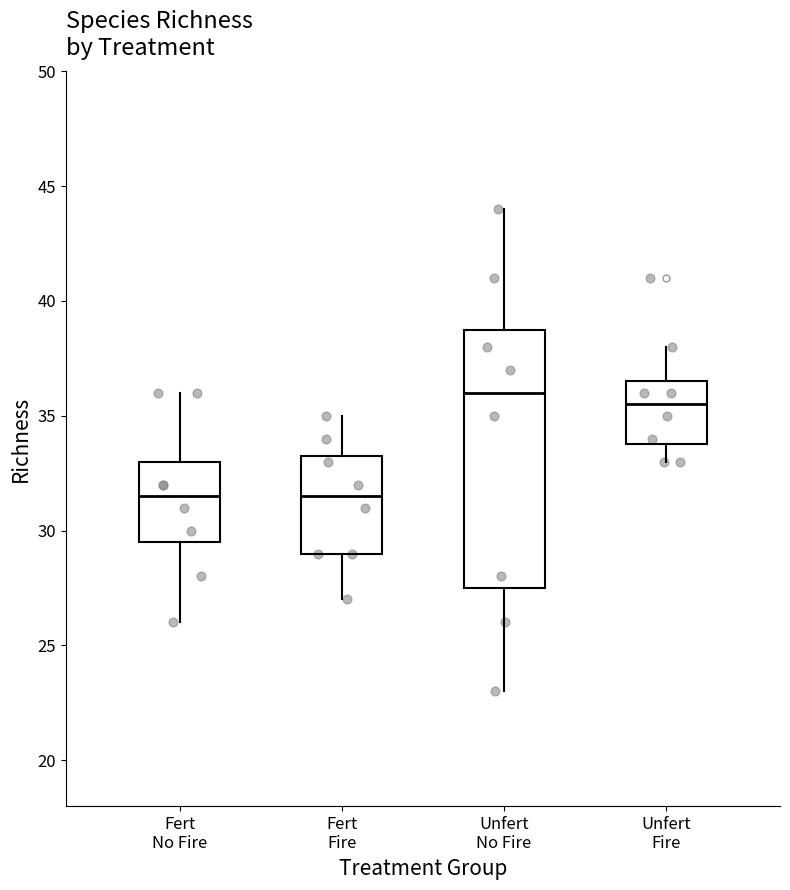

Which box is the tallest, from its lower edge to its upper edge?

Unfert No Fire